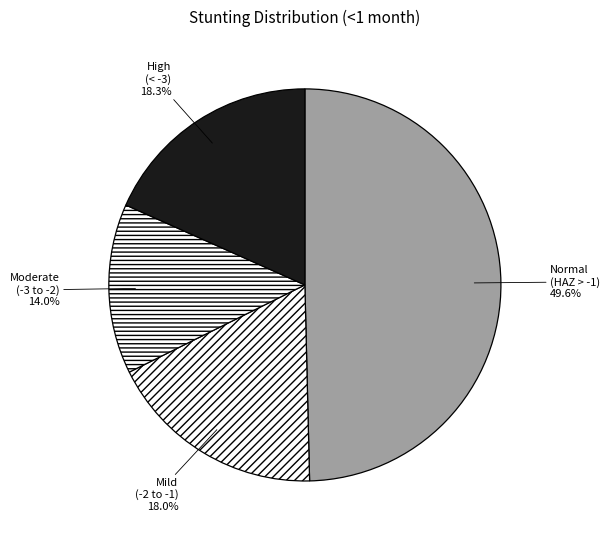

To the nearest percent, what is the difference between the largest and smallest slice percentages?

36%